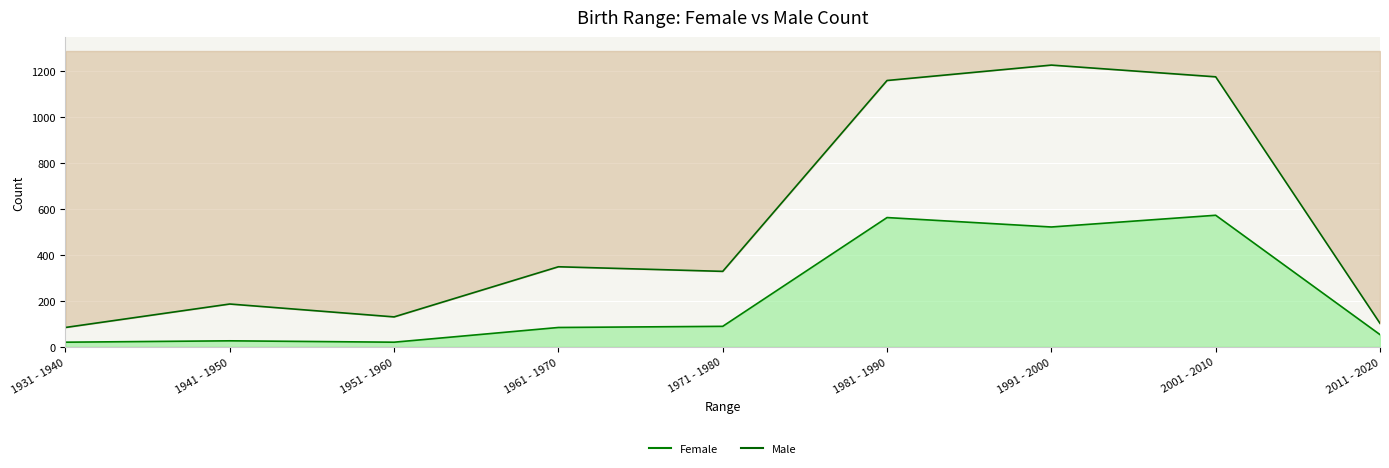

What is the label of the 3rd point from the right?

1991 - 2000